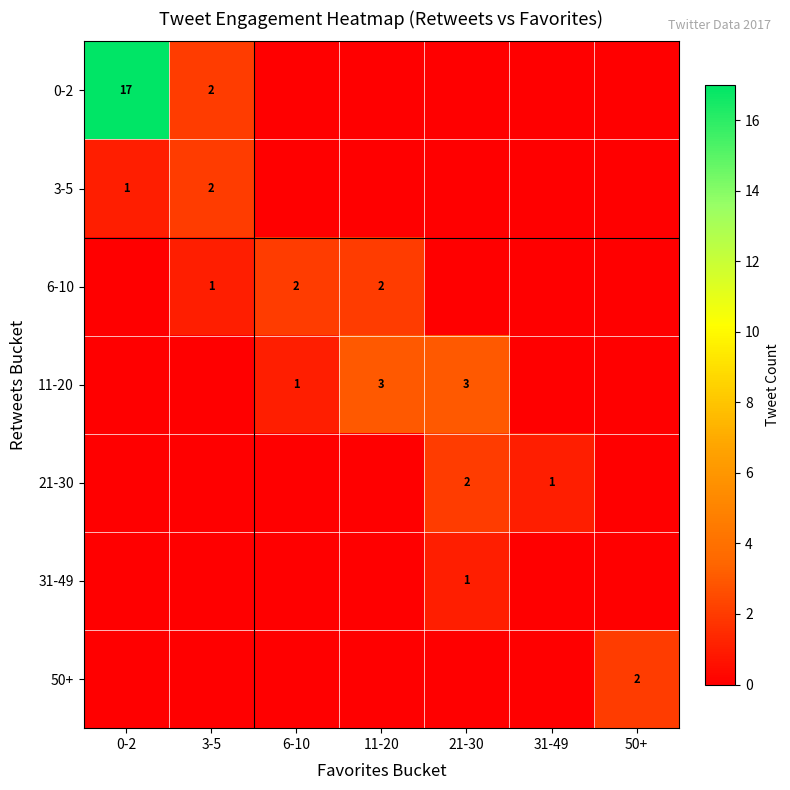

The value of 6-10 at 3-5 is 1. True or false?

True